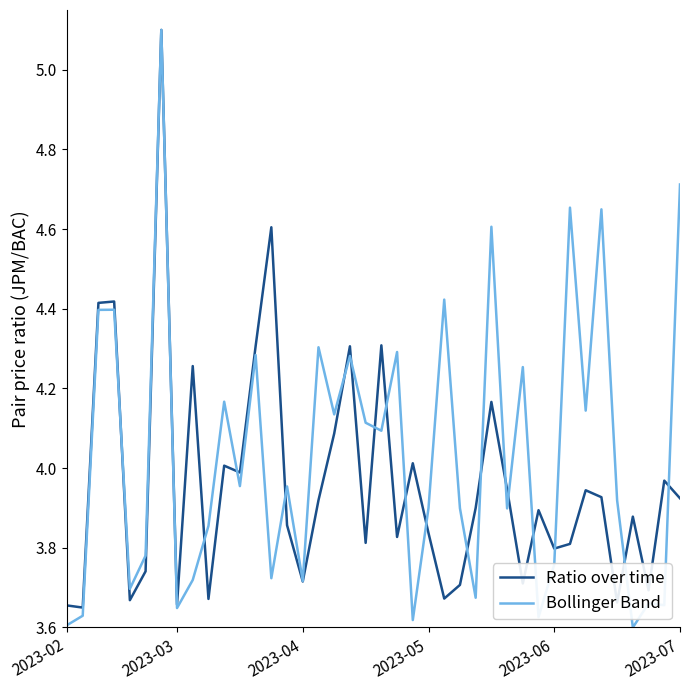

Which series has the widest spread of values?

Bollinger Band